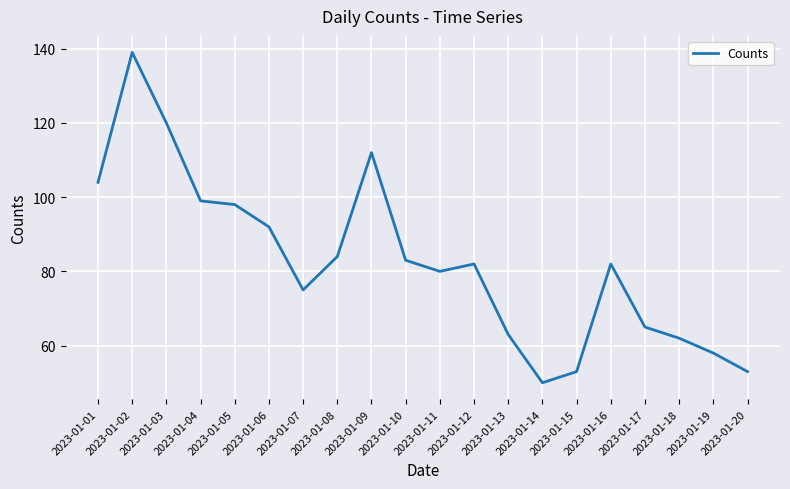

True or false: the data has more than 0 interior local peaks.

True